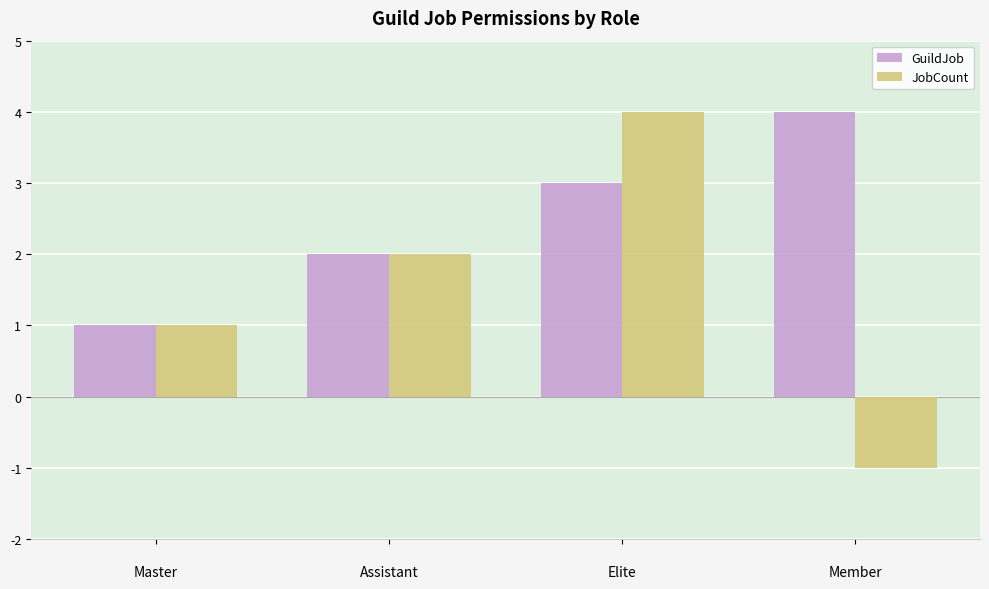

What is the sum of the JobCount values at 
Master and 
Assistant?

3